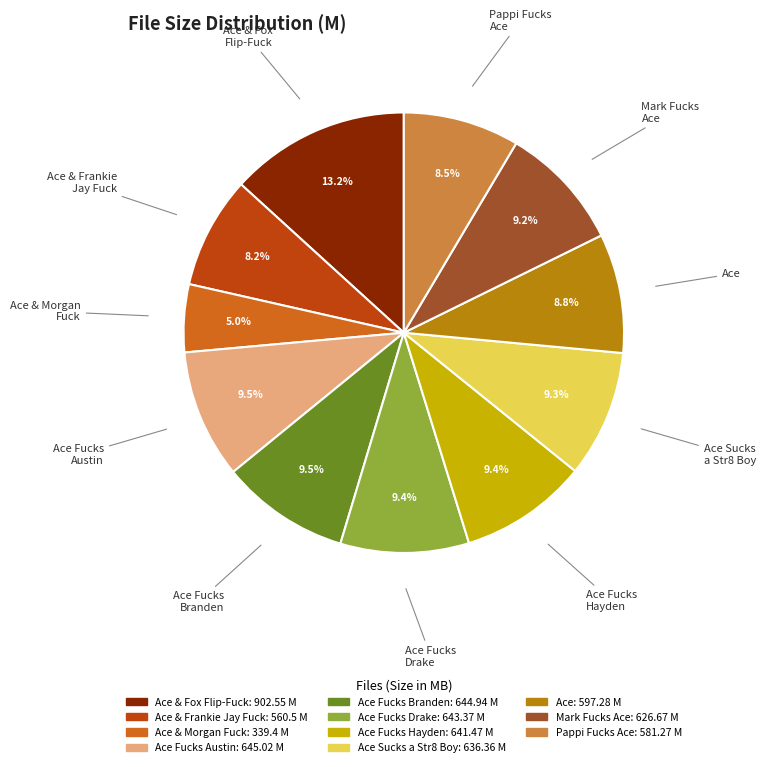

What is the ratio of the value at Ace Sucks a Str8 Boy to the value at Ace Fucks Drake?

1.0